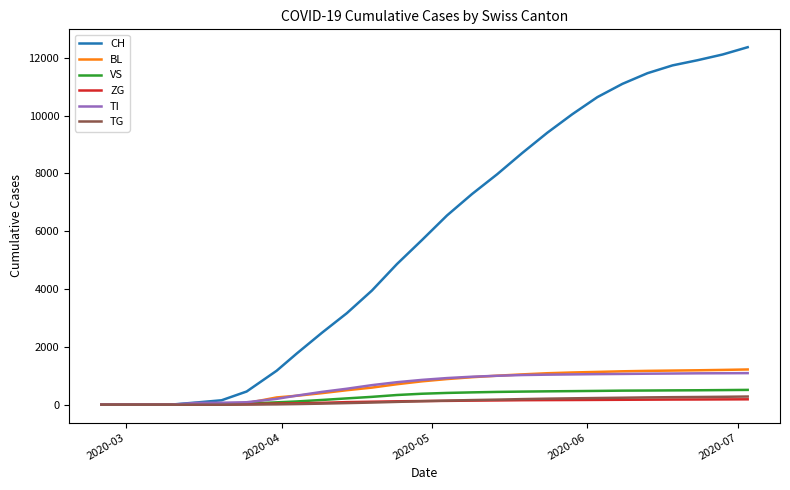

Which series has the largest range (max minus min)?

CH